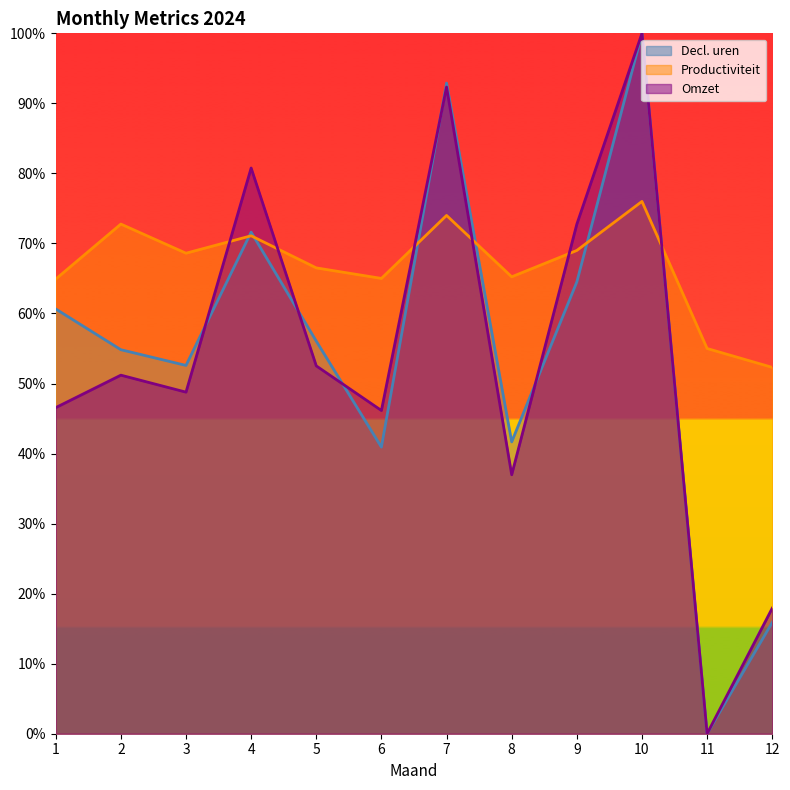

Between 2 and 10, which series saw the biggest shift?

Omzet